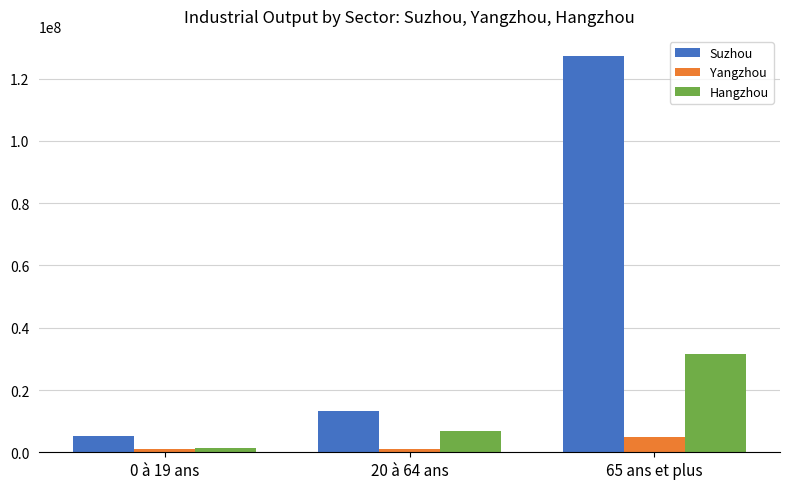

Rank the categories by Suzhou value from highest to lowest.

65 ans et plus, 20 à 64 ans, 0 à 19 ans